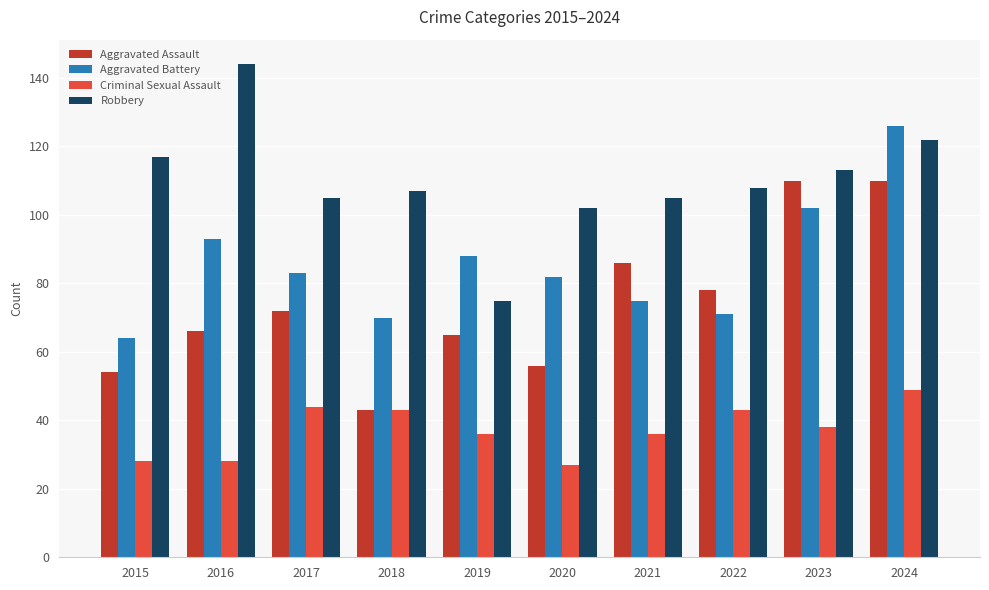

Reading left to right, list all the values displayed in this chart.

Aggravated Assault: 54	66	72	43	65	56	86	78	110	110
Aggravated Battery: 64	93	83	70	88	82	75	71	102	126
Criminal Sexual Assault: 28	28	44	43	36	27	36	43	38	49
Robbery: 117	144	105	107	75	102	105	108	113	122